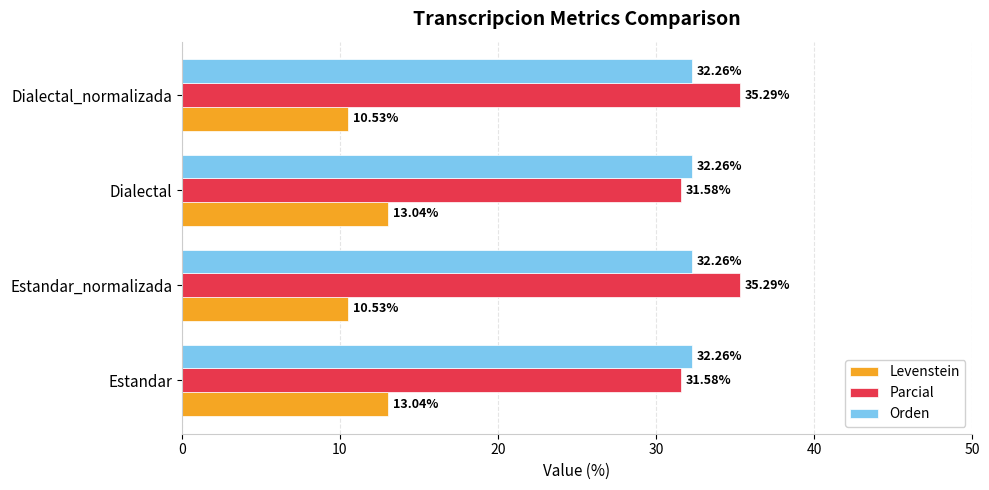

At how many categories does at least one series exceed 16?

4